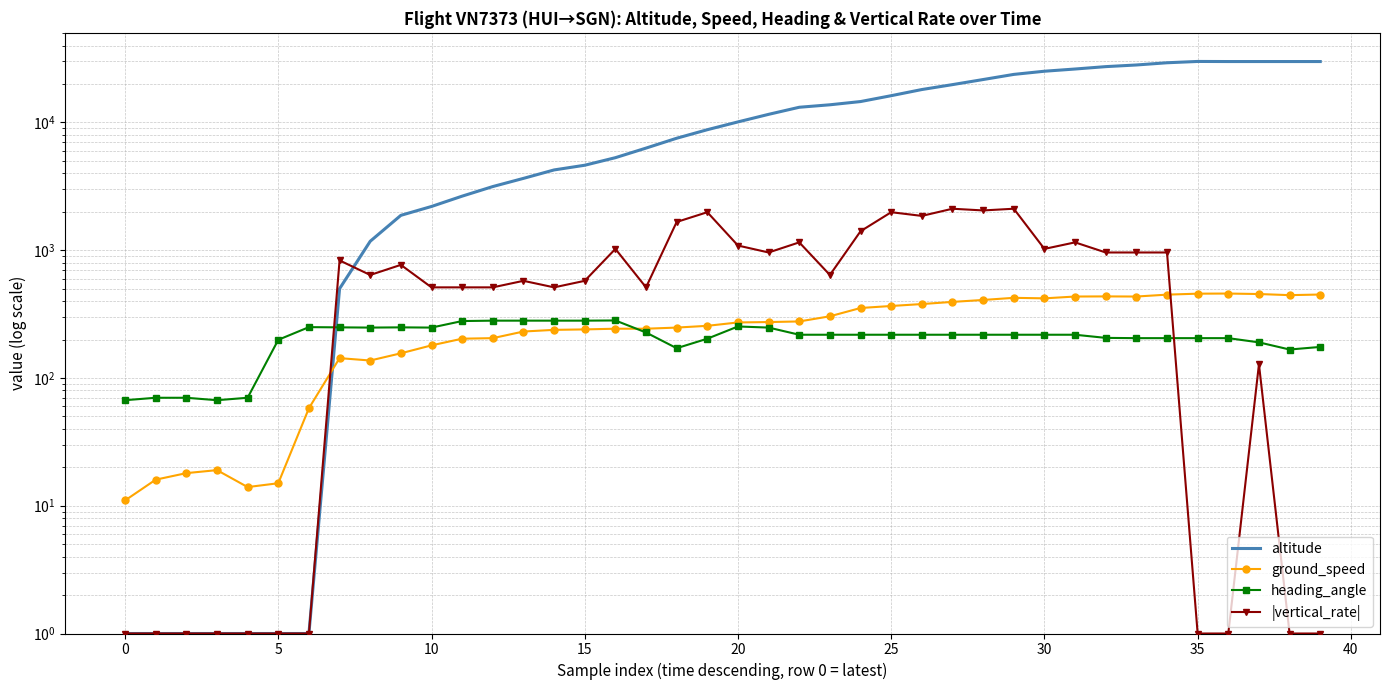

What is the average value of the ground_speed series?

269